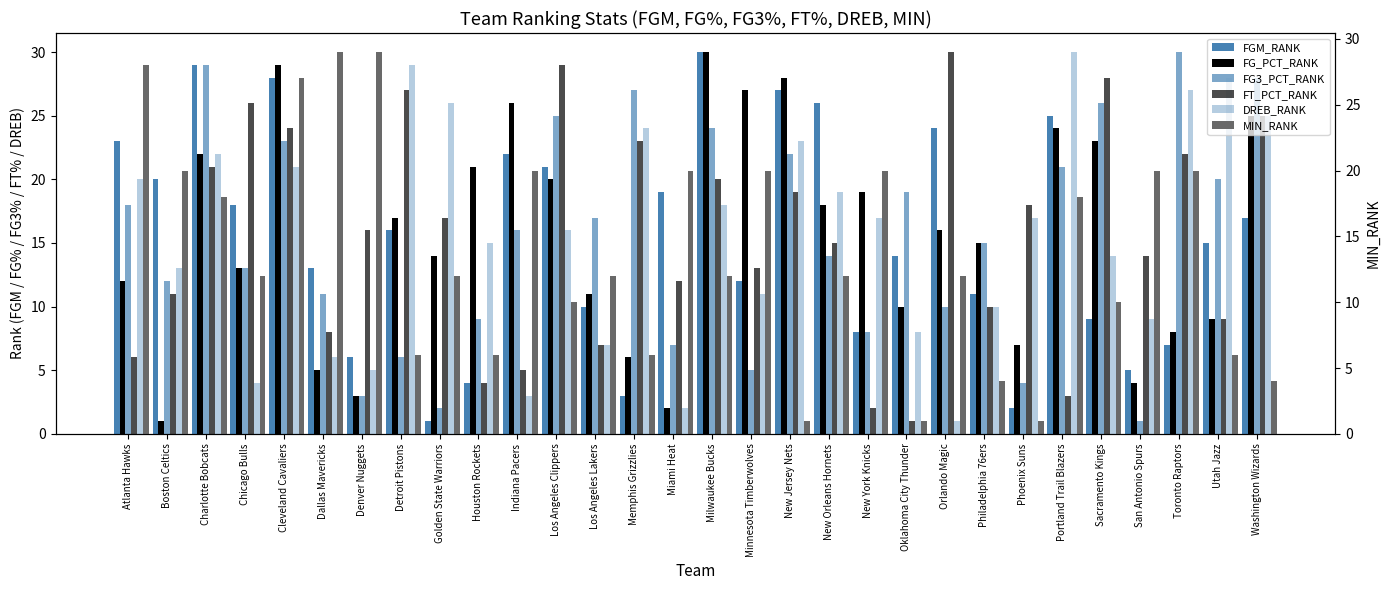

How many groups of bars are there?

30